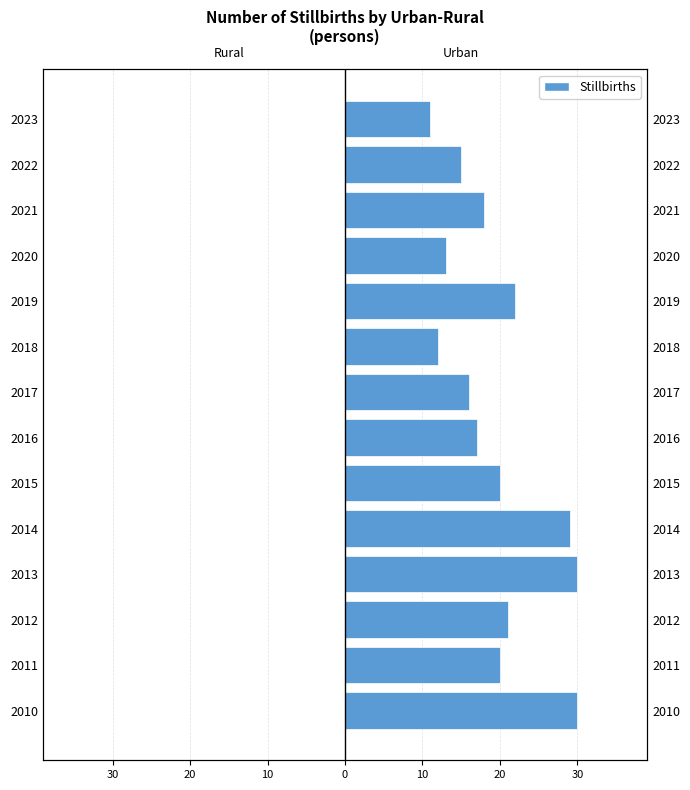

How many groups of bars are there?

14